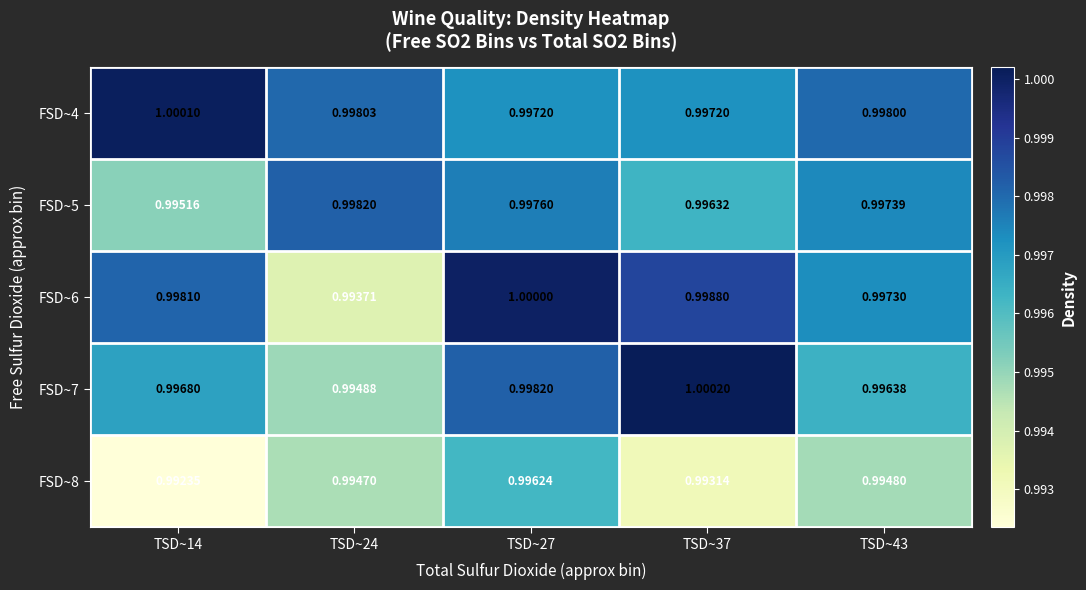

Is the value of FSD~4 at TSD~27 greater than the value of FSD~5 at TSD~14?

Yes